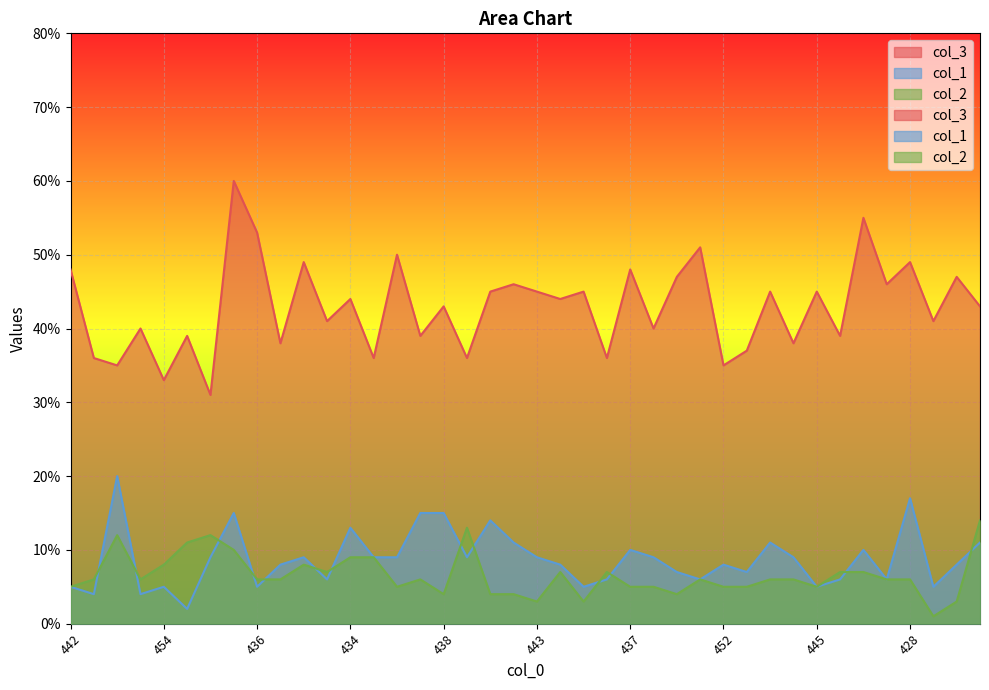

In col_3, how many points are lower than both neighbors (excluding endpoints)?

16